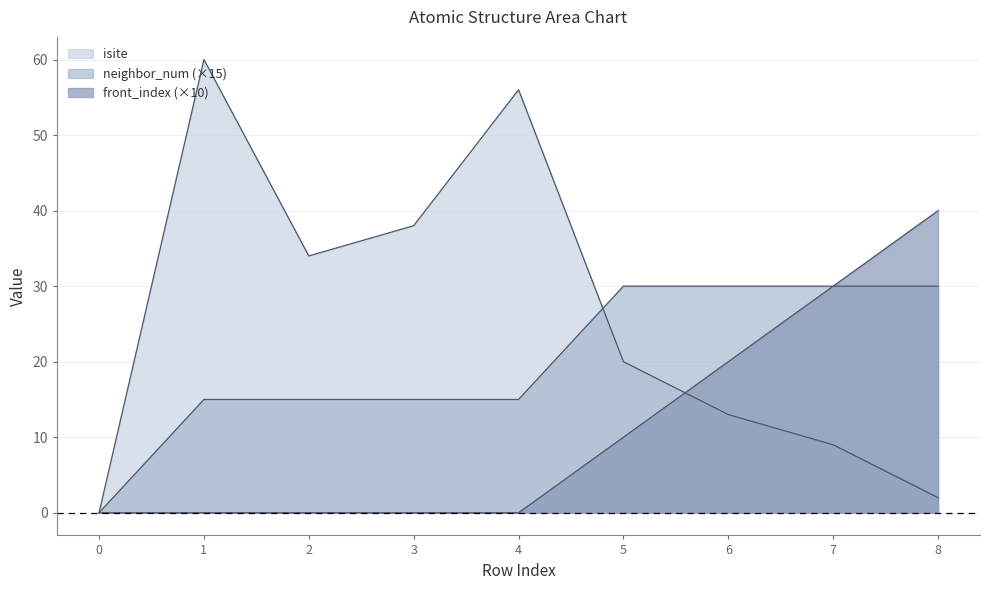

What is the difference between the second highest and minimum values in the neighbor_num series?

30